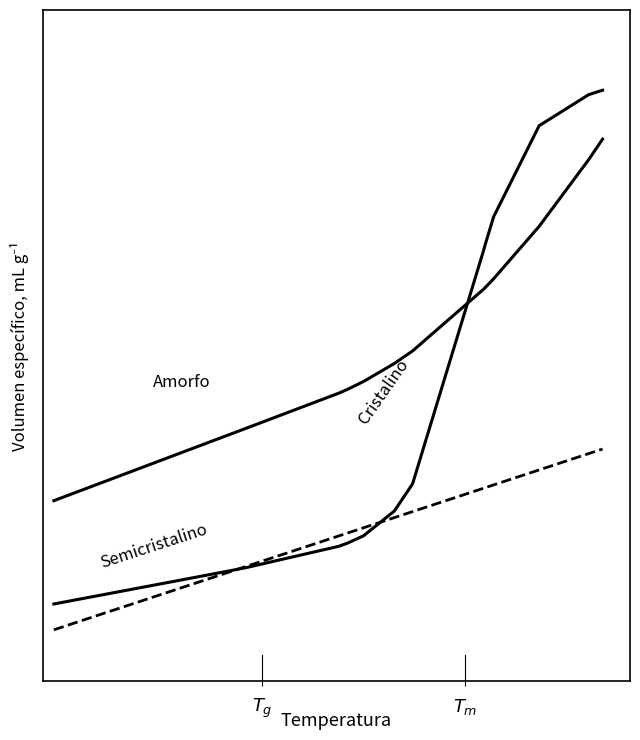

Is this an area chart (filled region under the line)?

No